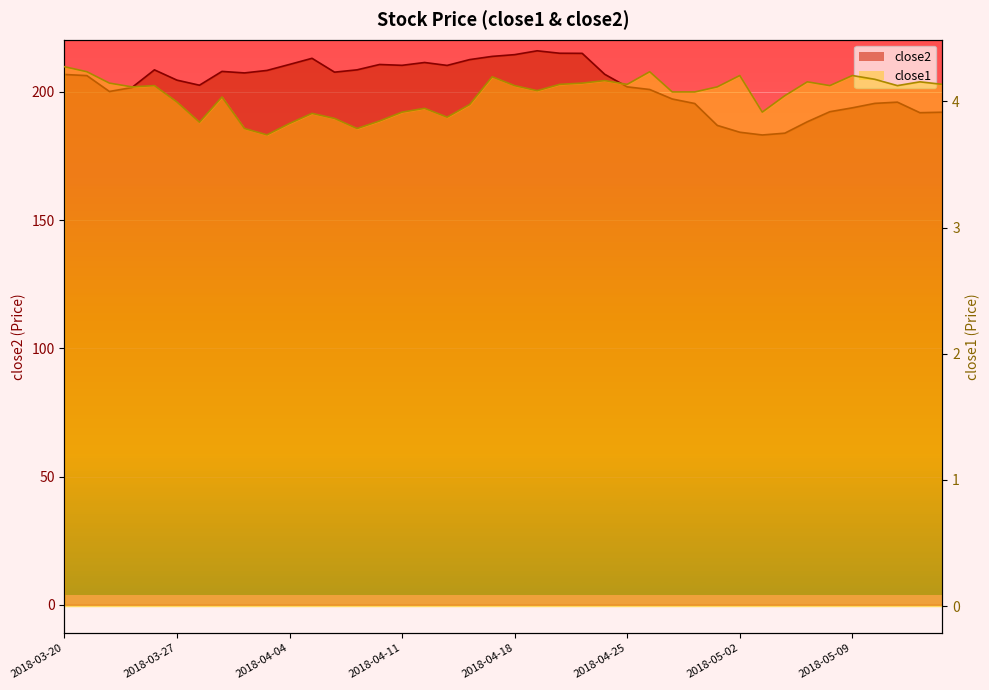

What is the average value of the close1 series?

4.0